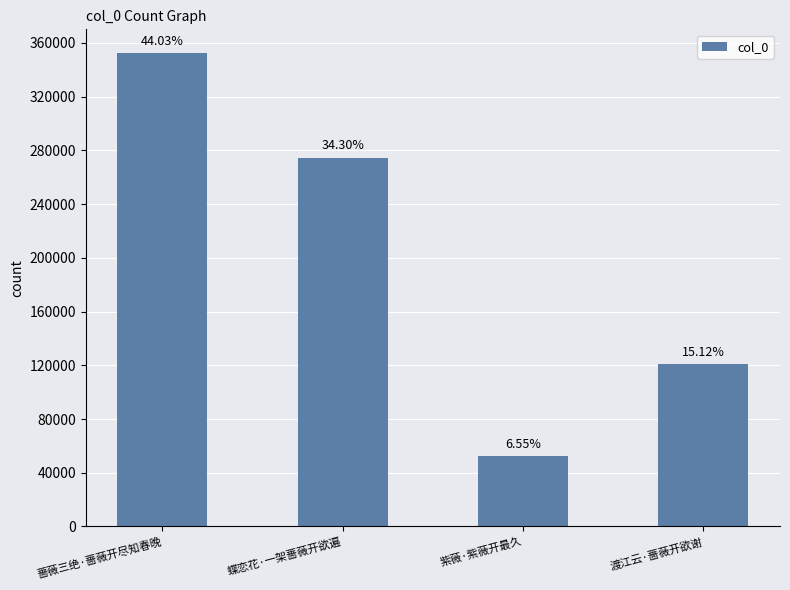

What is the label of the 1st bar from the left?

蔷薇三绝·蔷薇开尽知春晚